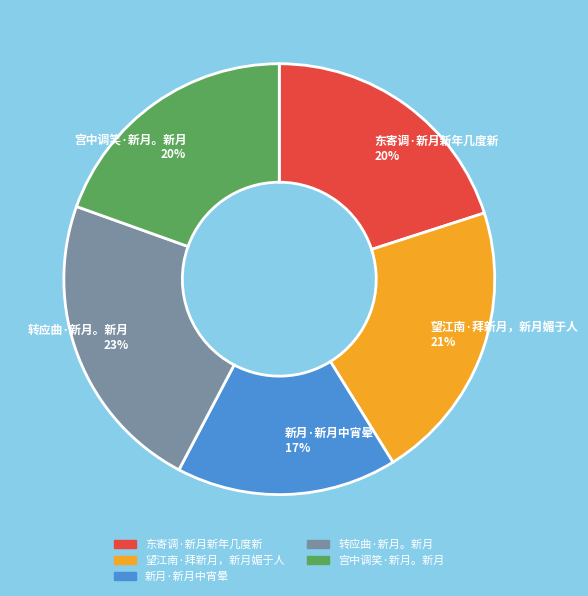

Combined, do 东寄调·新月新年几度新 and 转应曲·新月。新月 account for over 50%?

No